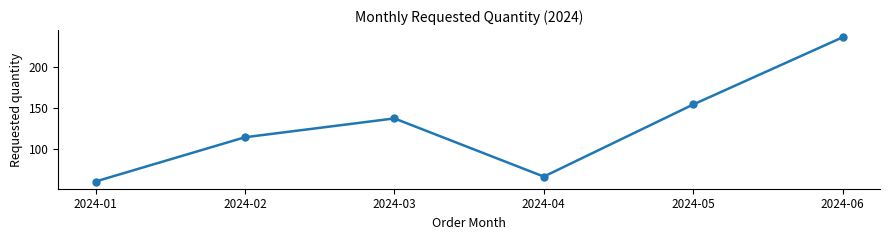

The value at 2024-02 is 28. True or false?

False